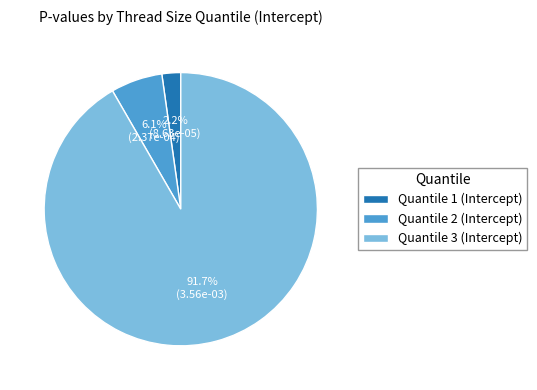

How many slices are in this pie chart?

3